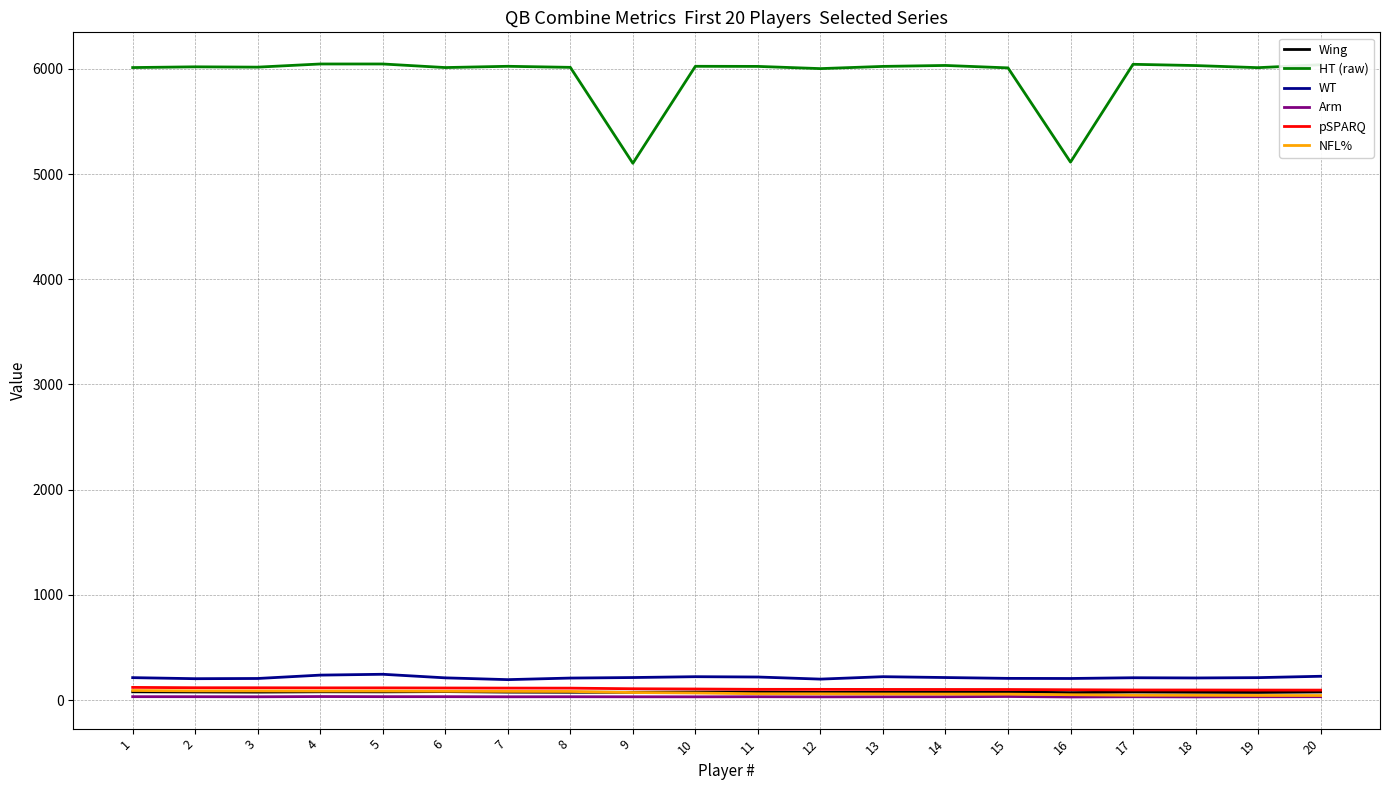

Which series has the largest total across all categories?

HT (raw)